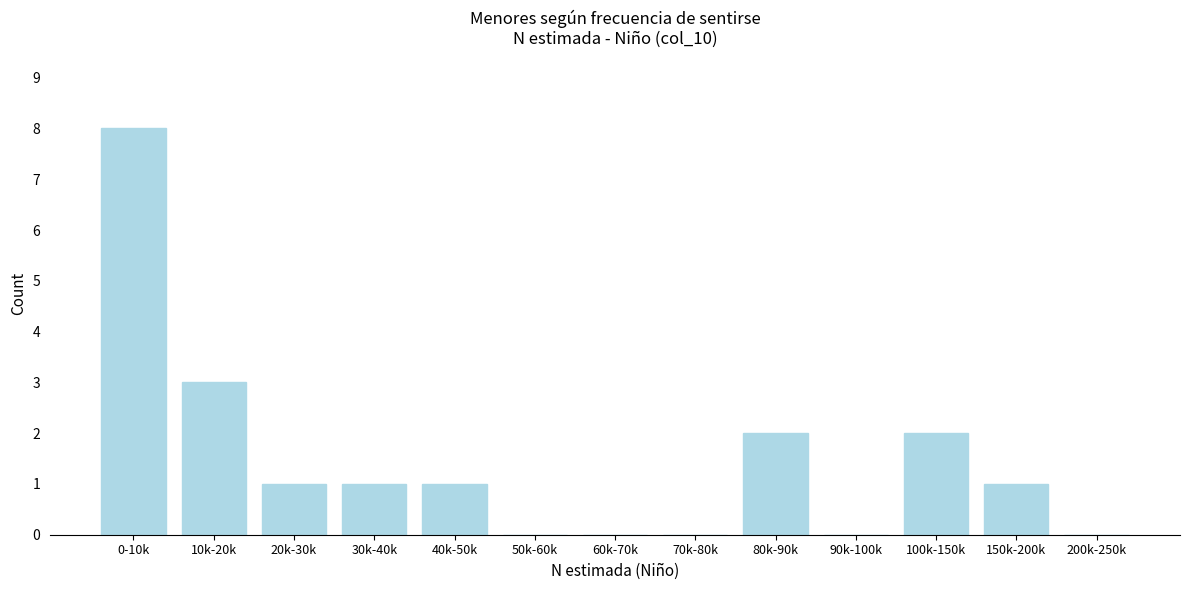

Reading right to left, list all the values displayed in this chart.

200k-250k=0	150k-200k=1	100k-150k=2	90k-100k=0	80k-90k=2	70k-80k=0	60k-70k=0	50k-60k=0	40k-50k=1	30k-40k=1	20k-30k=1	10k-20k=3	0-10k=8